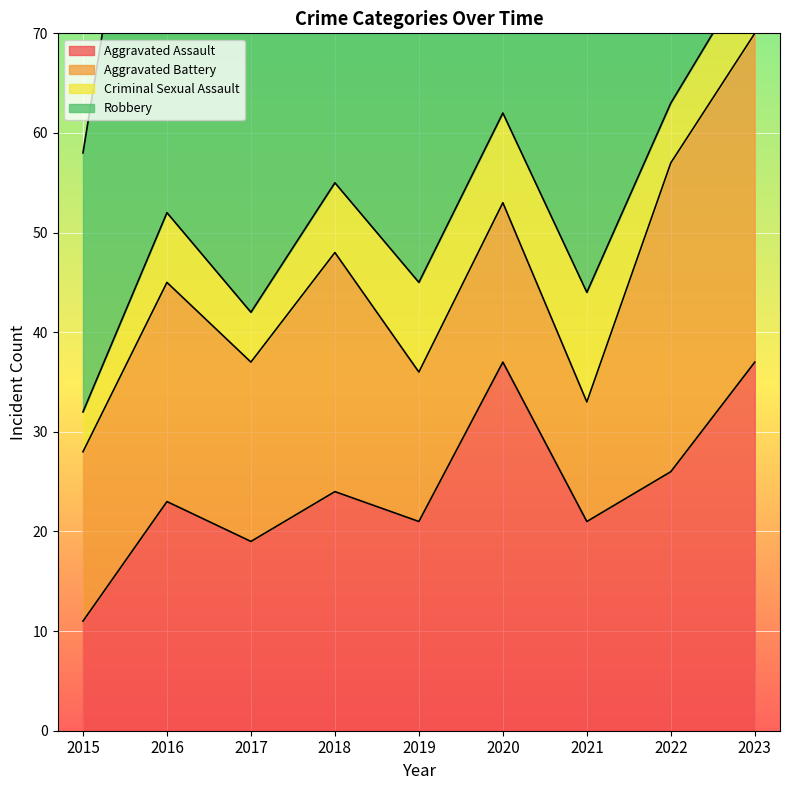

Is the value of Robbery at 2018 greater than the value of Aggravated Battery at 2015?

Yes